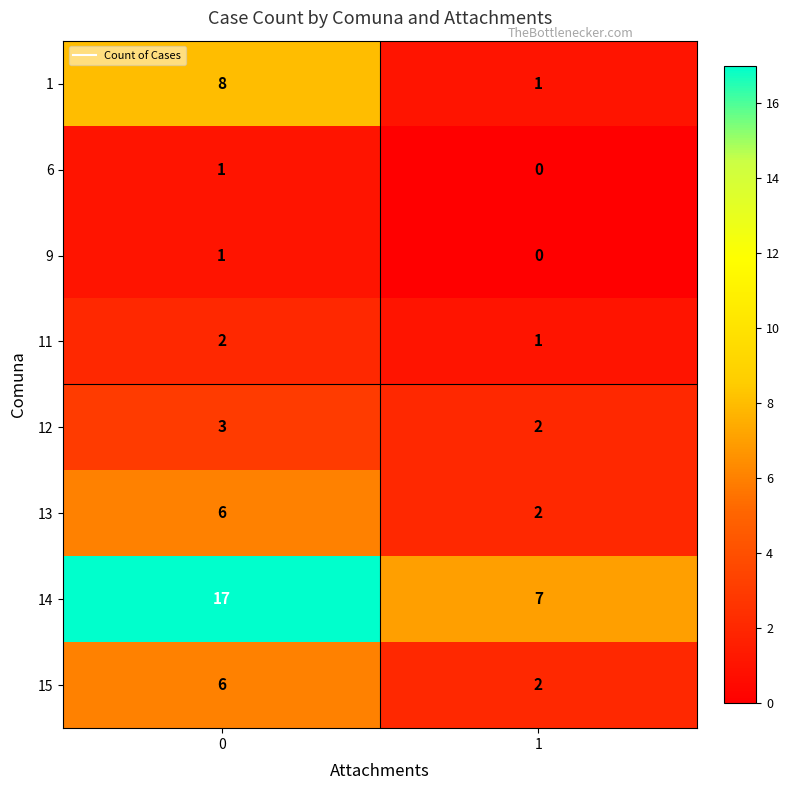

How many categories are shown in the chart?

2